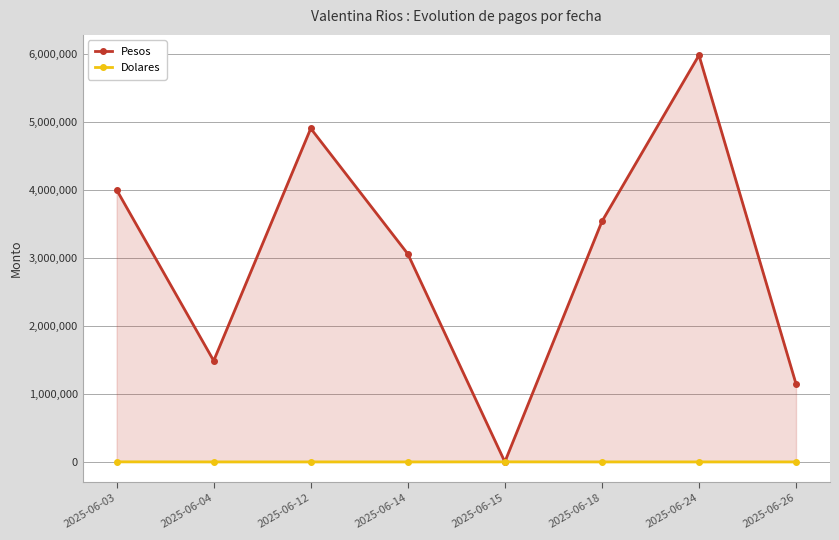

True or false: Dolares and Pesos intersect in this chart.

True